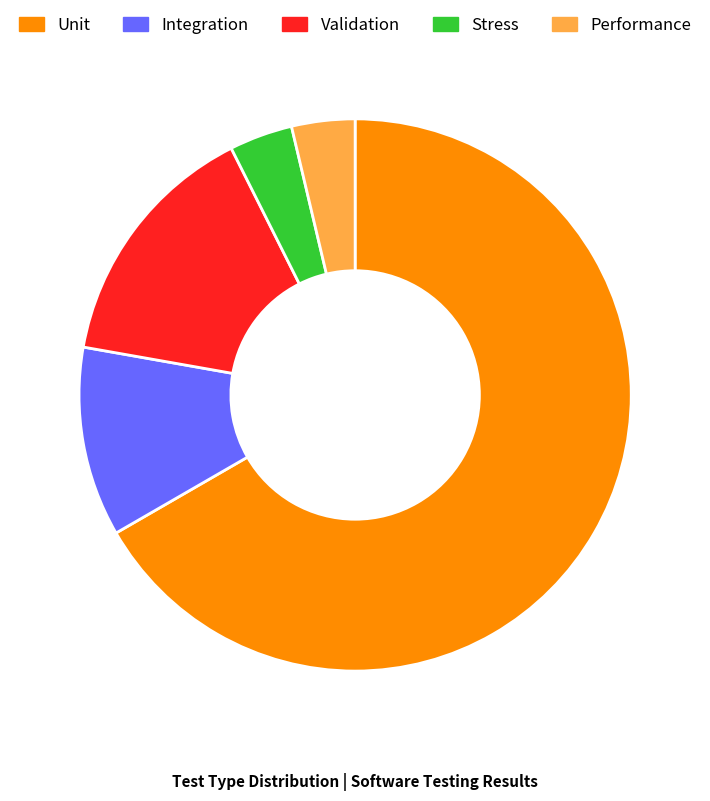

Do Performance and Unit together represent more than half of the pie?

Yes